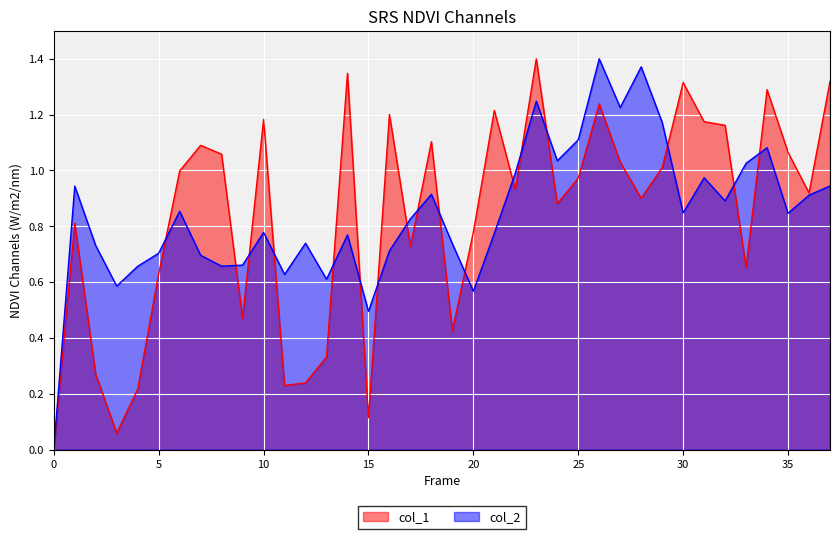

Is it true that col_2 equals 0.7 at 5?

True